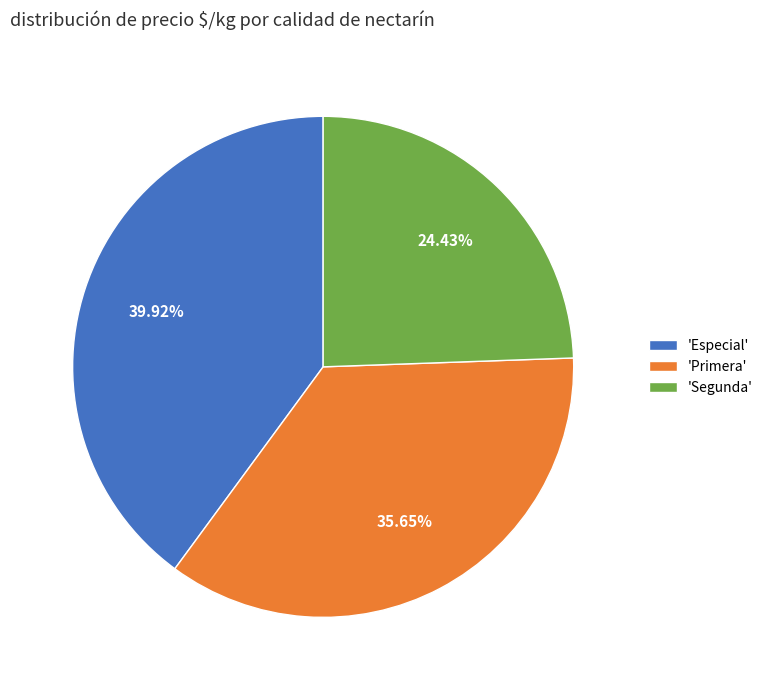

What is the largest slice in the pie chart?

'Especial'